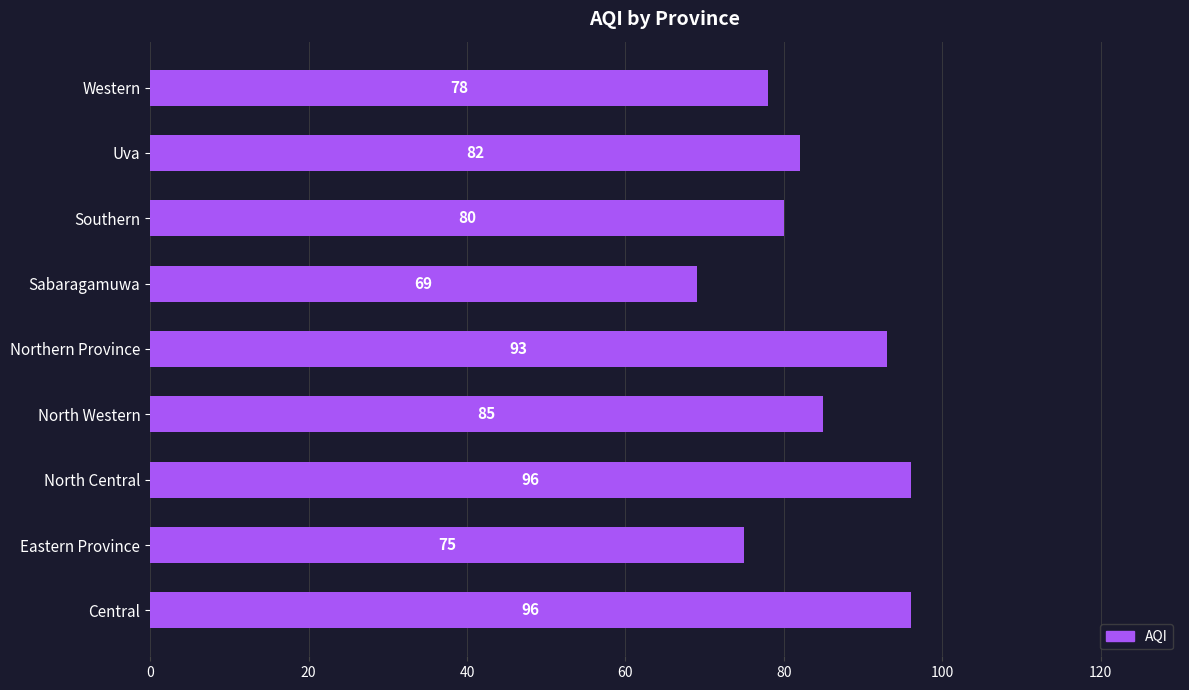

Approximately how many times larger is the value at Western compared to Central?

0.8